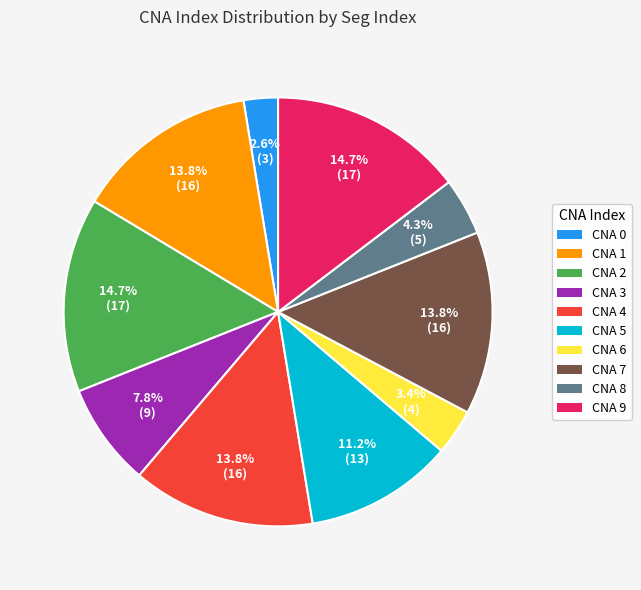

Does any single category account for the majority?

No